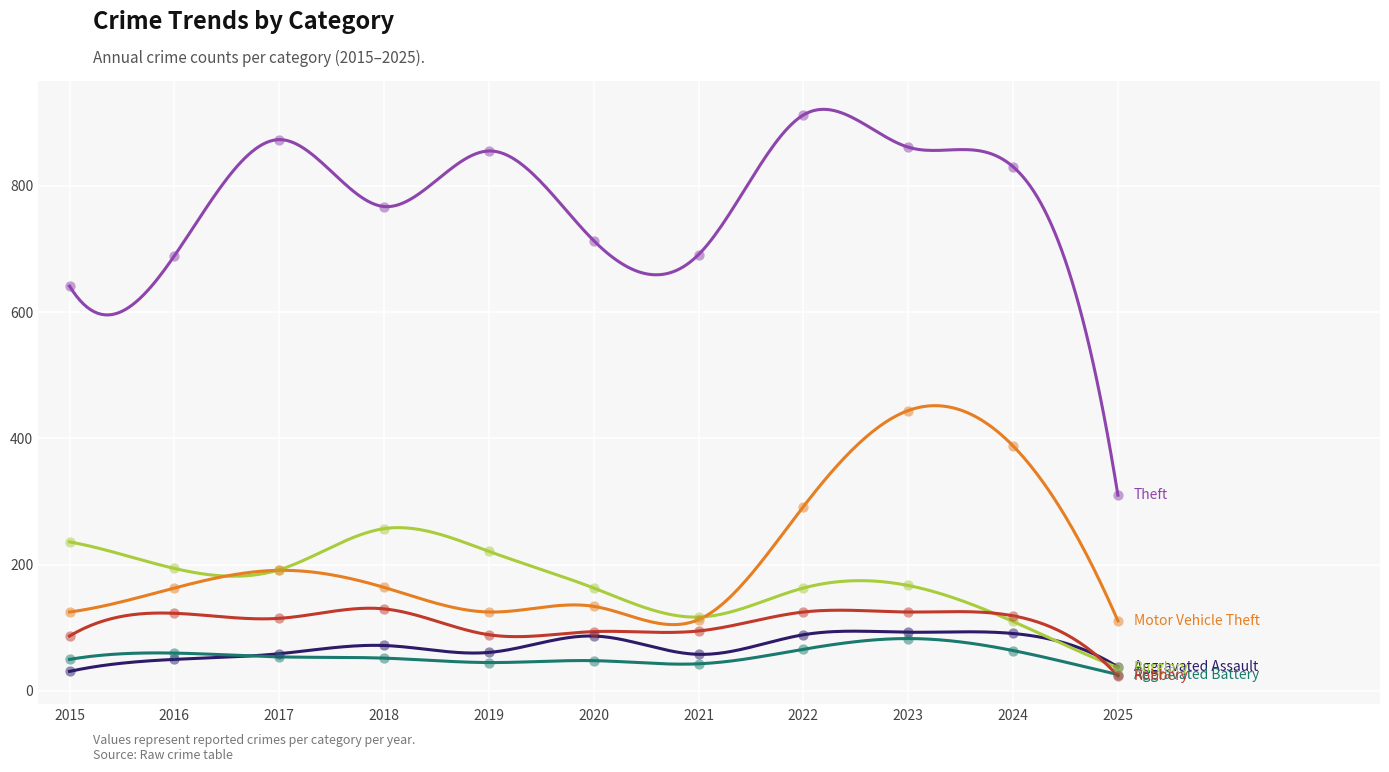

Which series has the widest spread of Y values?

Theft